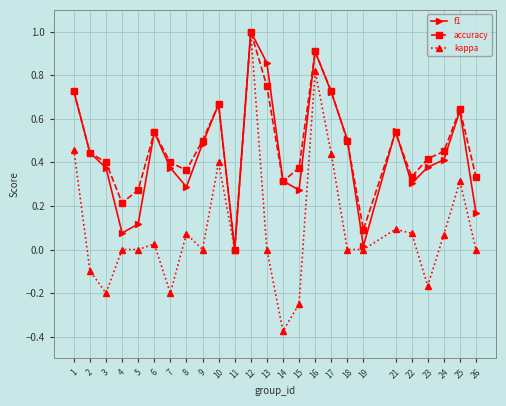

At which category does the chart reach its minimum across all series?

14